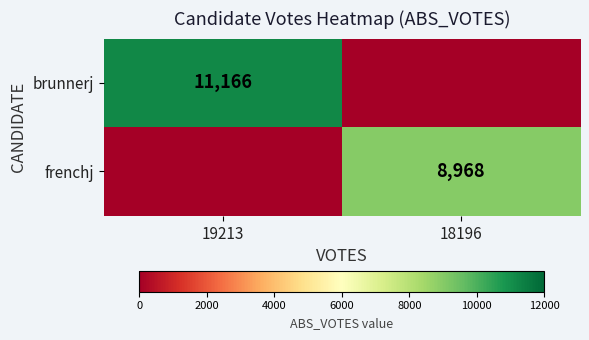

The value of brunnerj at 19213 is 3044. True or false?

False